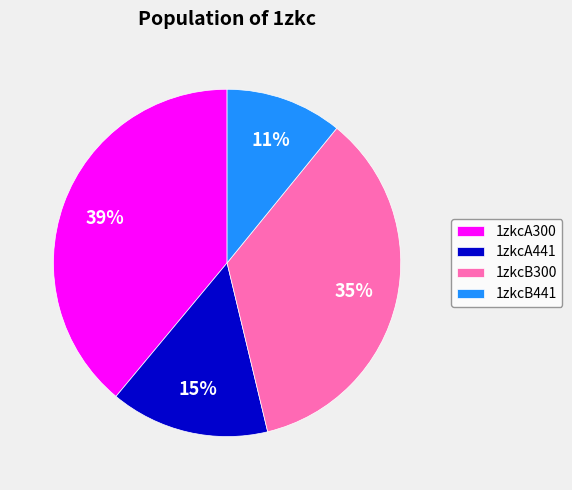

Between 1zkcA441 and 1zkcA300, which is larger?

1zkcA300